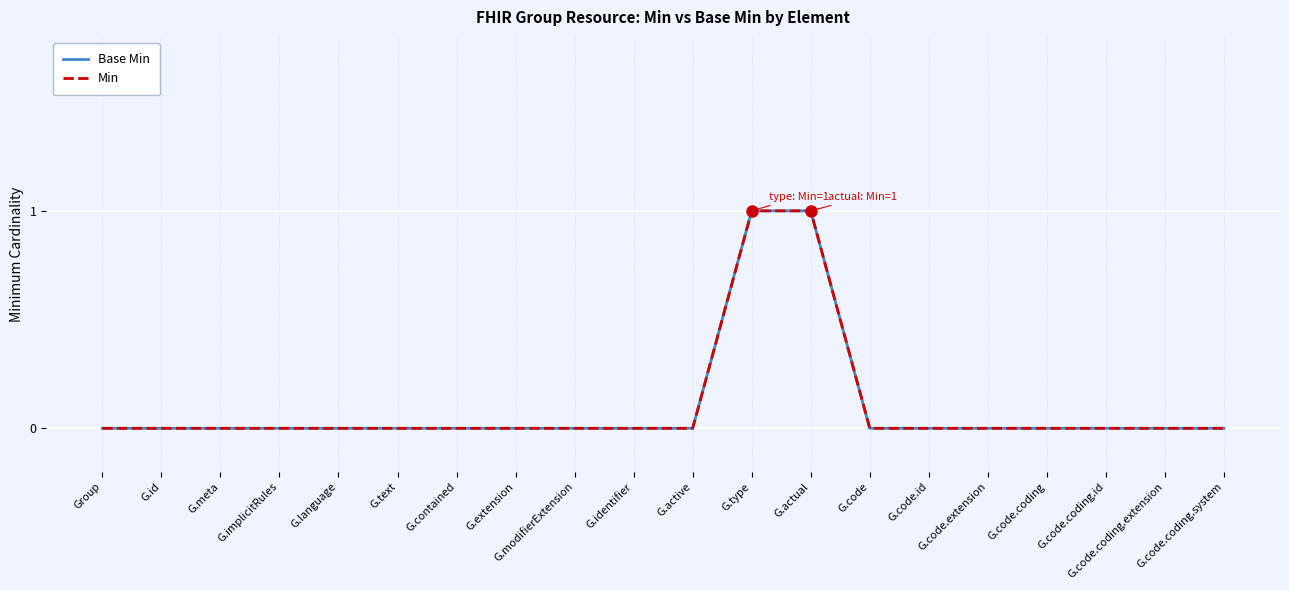

Does the chart display data point markers on the line(s)?

No